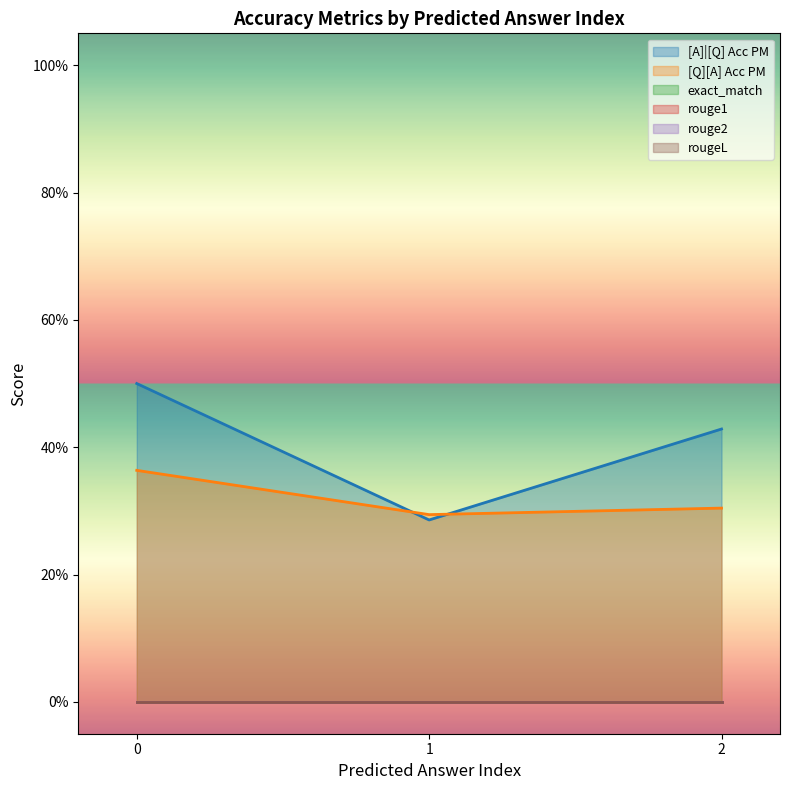

What are all the series names shown in the legend?

[A]|[Q] Acc PM, [Q][A] Acc PM, exact_match, rouge1, rouge2, rougeL